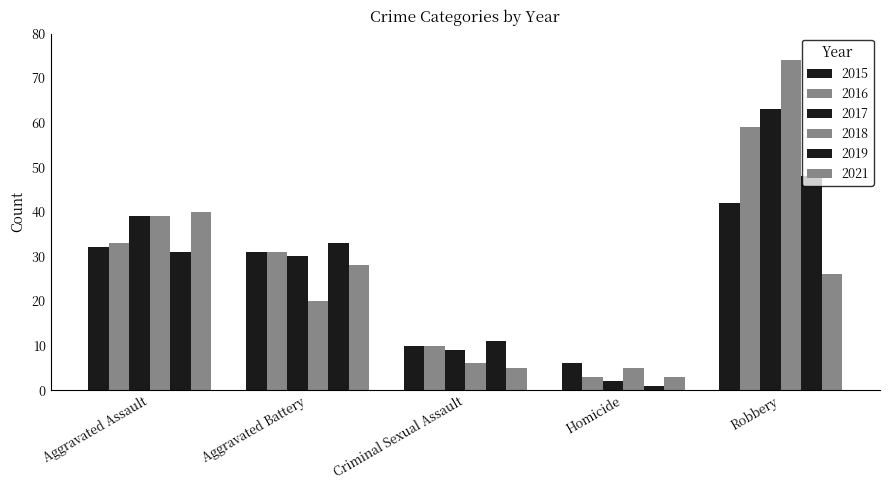

The 2018 series shows 74 at Robbery. True or false?

True